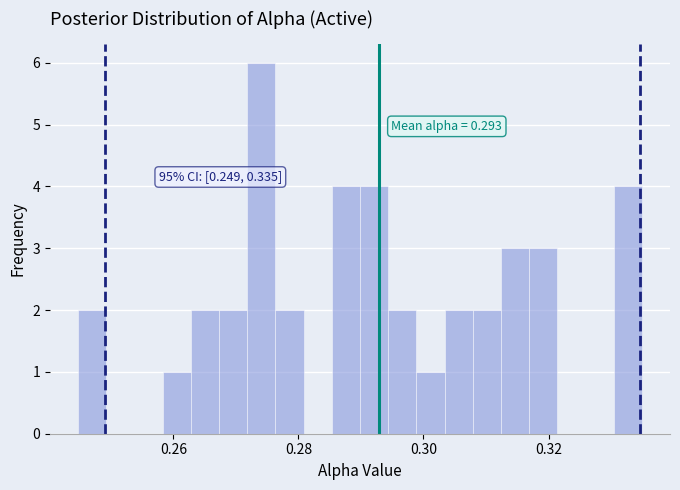

Around what value on the x-axis is the tallest bar? Give the approximate position of its centre, as read against the axis.

0.274